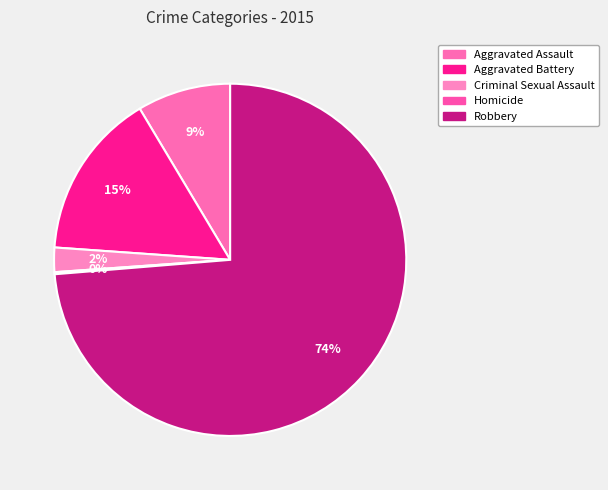

True or false: Aggravated Battery accounts for 29% of the total.

False